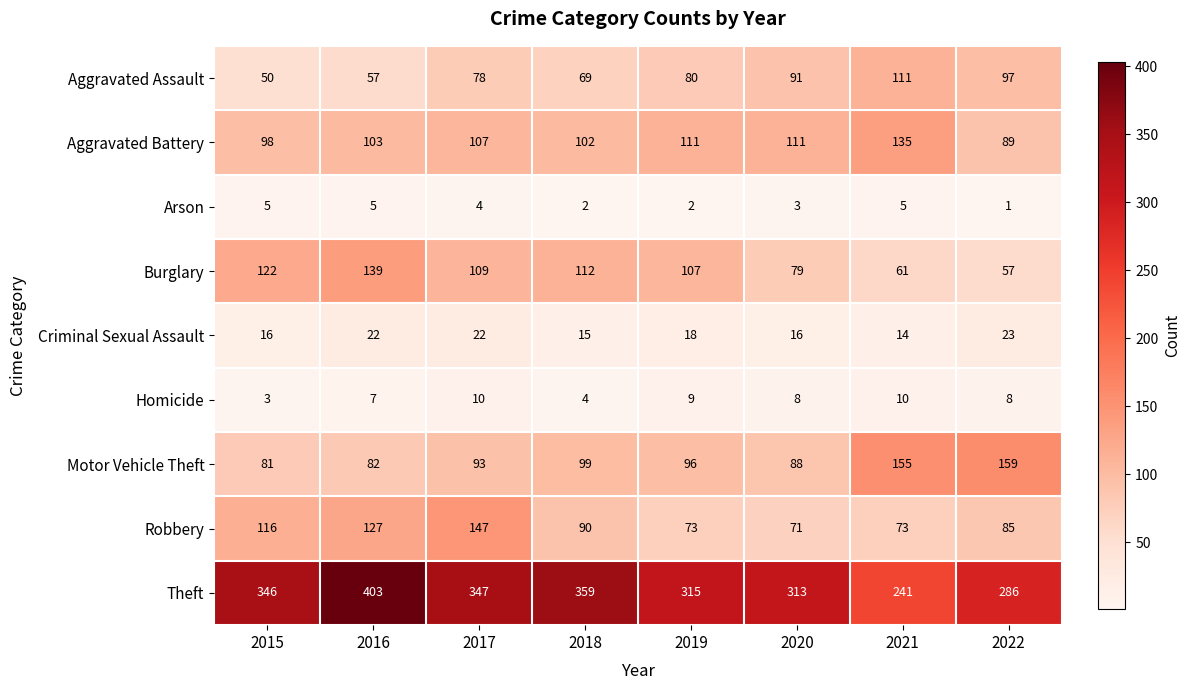

What is the difference between the maximum and minimum values in the Criminal Sexual Assault series?

9